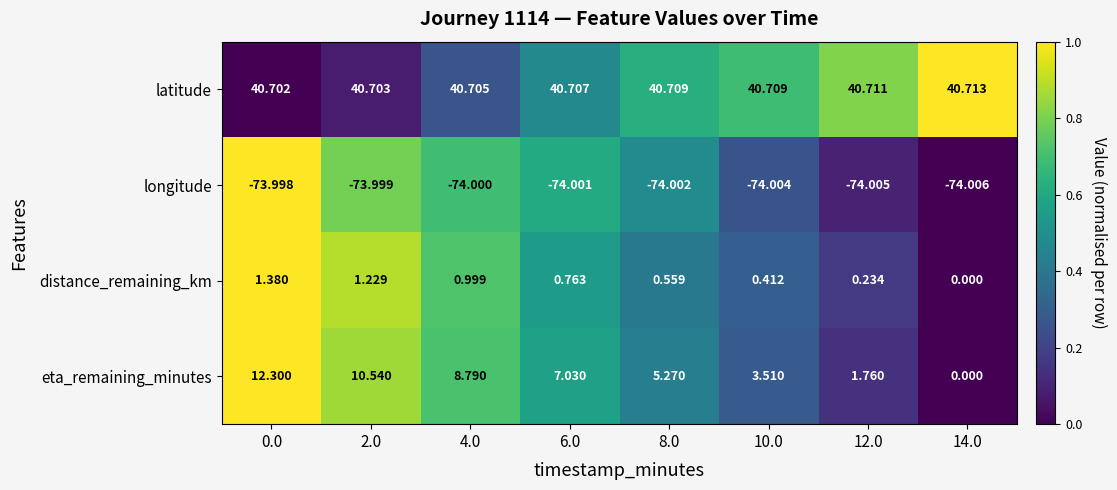

How many distinct data groups are displayed?

4